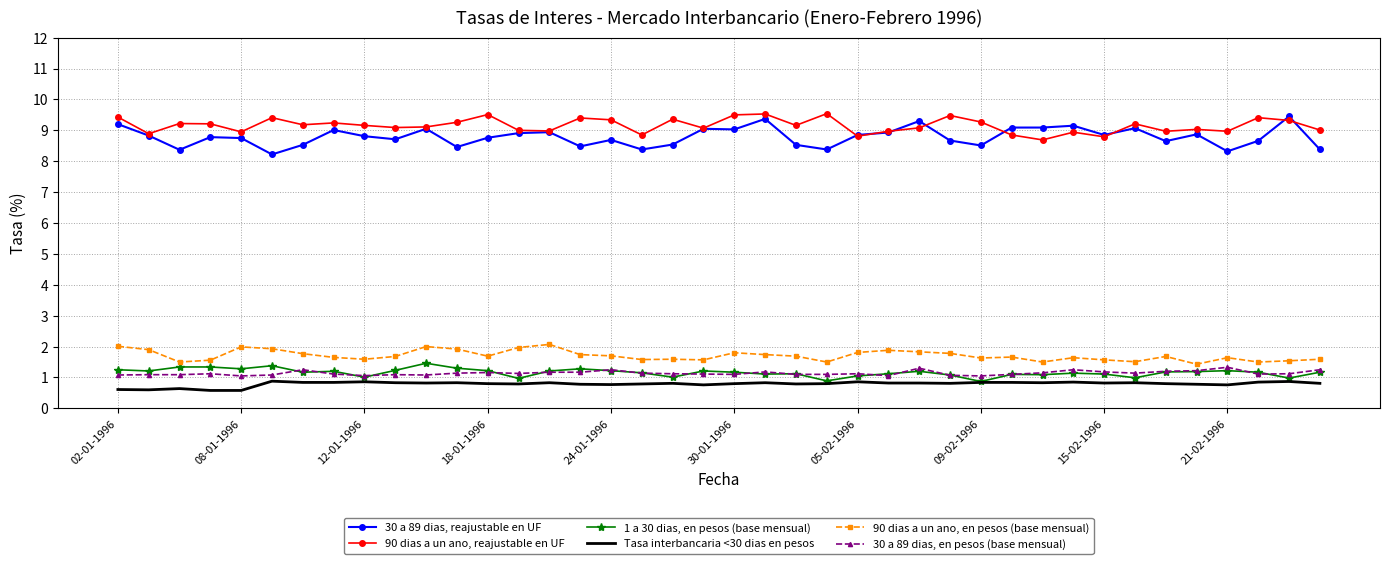

True or false: 30 a 89 dias, reajustable en UF and 30 a 89 dias, en pesos (base mensual) intersect in this chart.

False